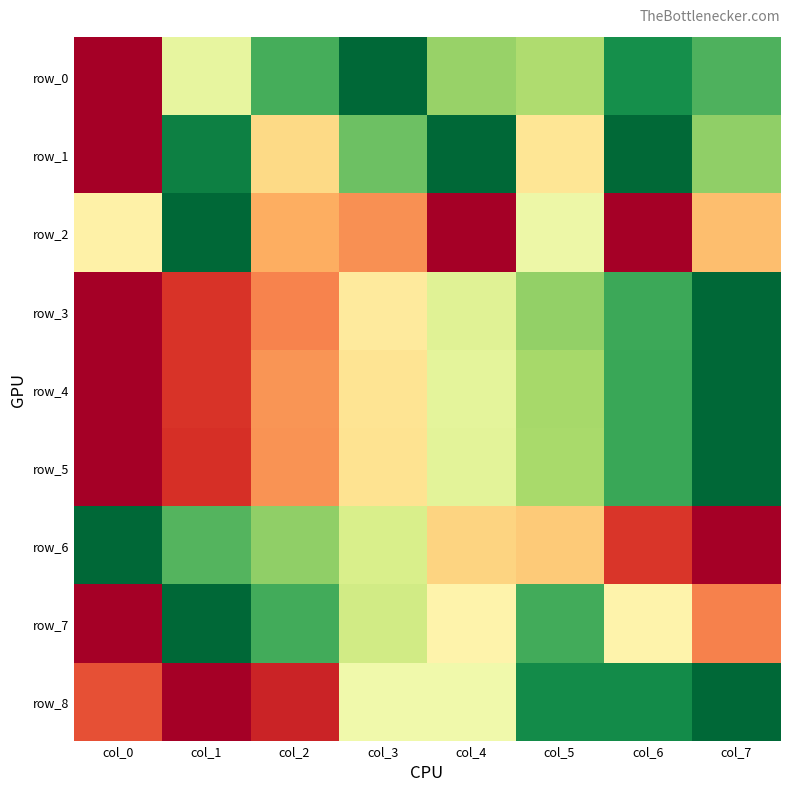

The row_2 series shows 0.5 at col_5. True or false?

True